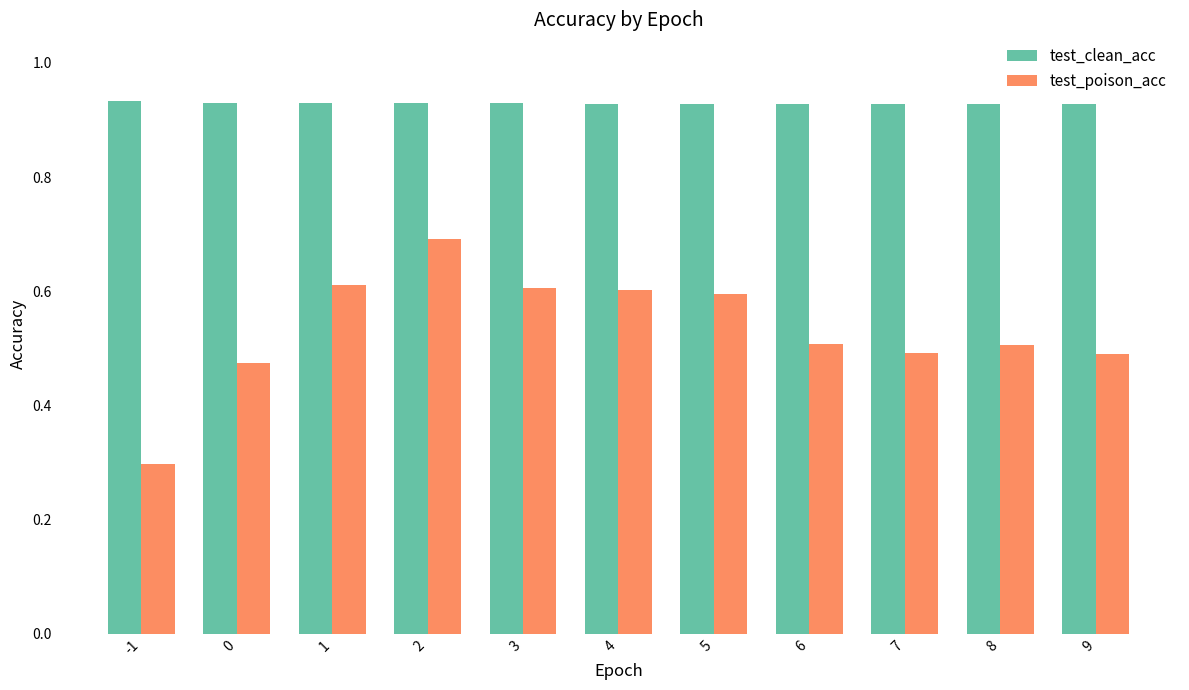

What is the sum of the test_poison_acc values at 7 and 4?

1.1